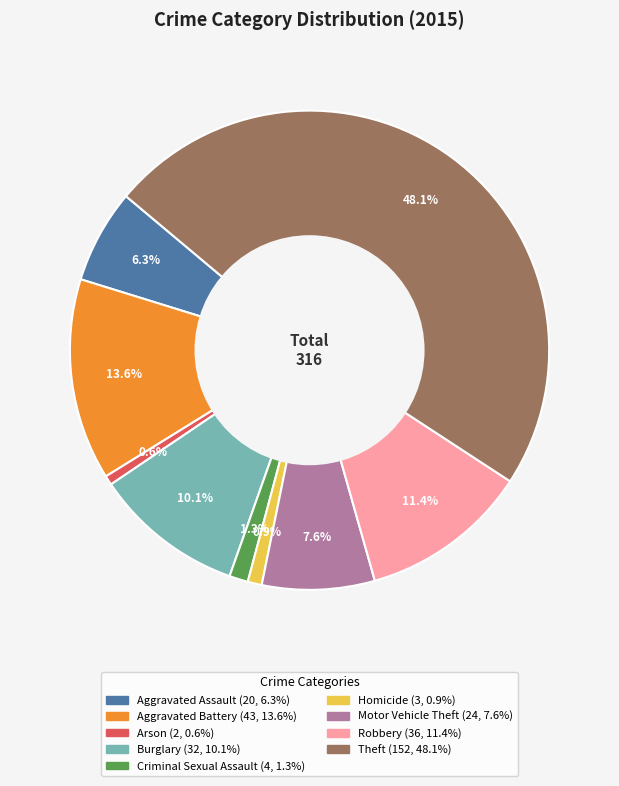

Is it true that Motor Vehicle Theft is 1% of the pie?

False